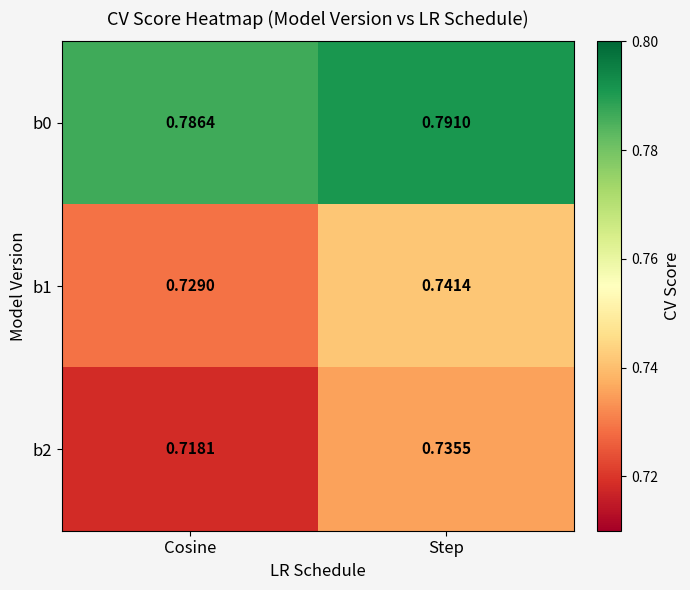

Rank the series by their maximum value, from lowest to highest.

b2, b1, b0